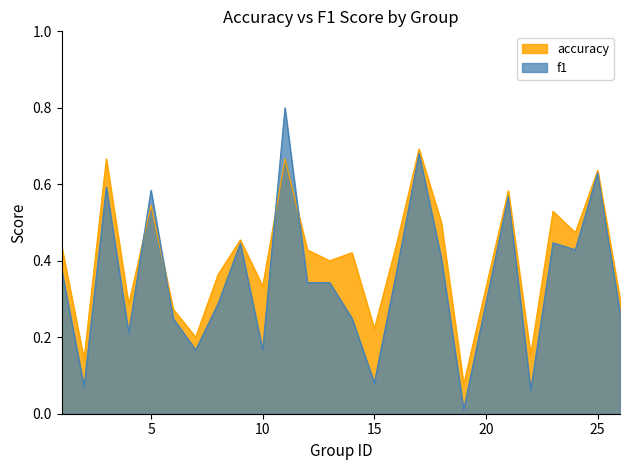

True or false: f1 and accuracy cross at least once.

True